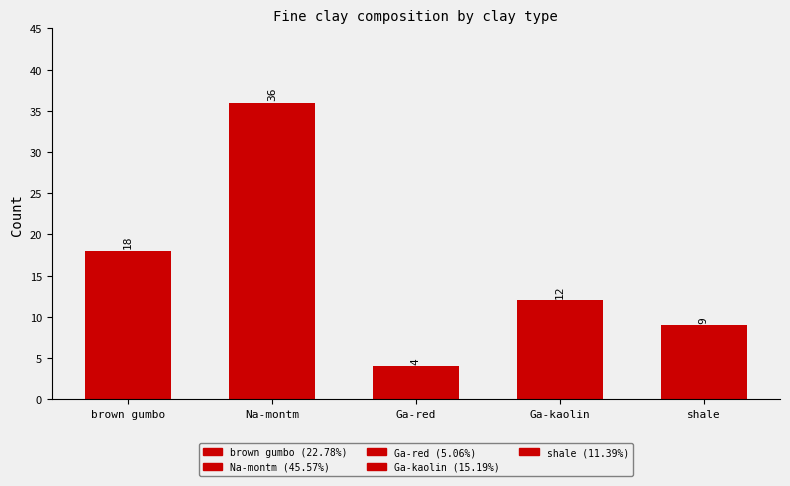

At which label does the data first exceed 12?

brown gumbo